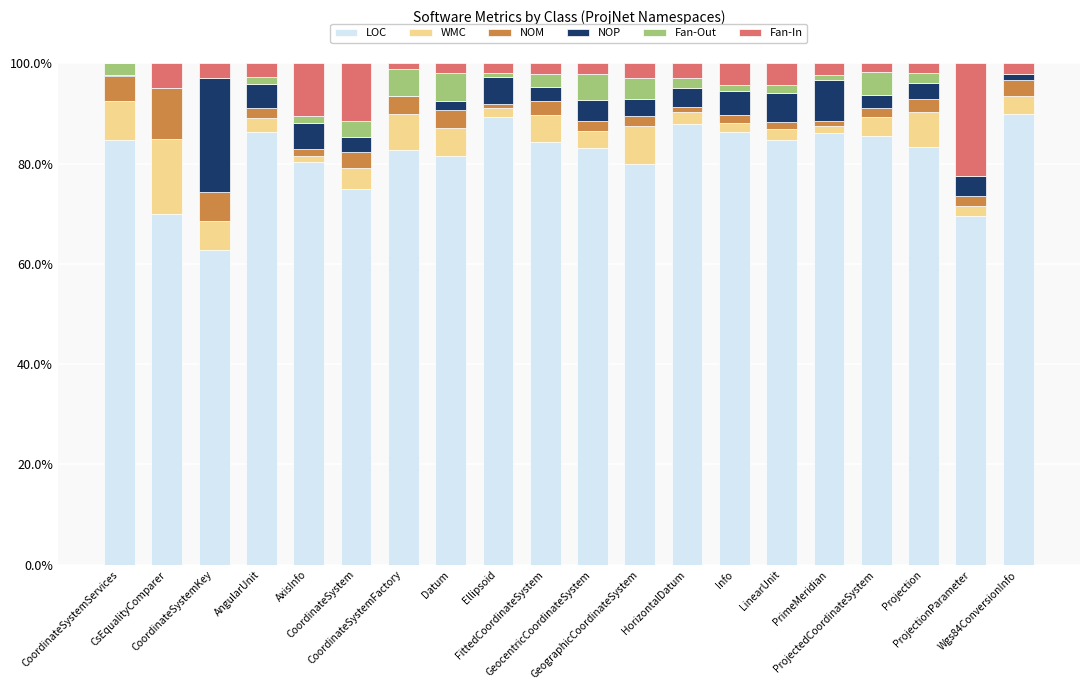

What is the highest value of the LOC series?

89.8